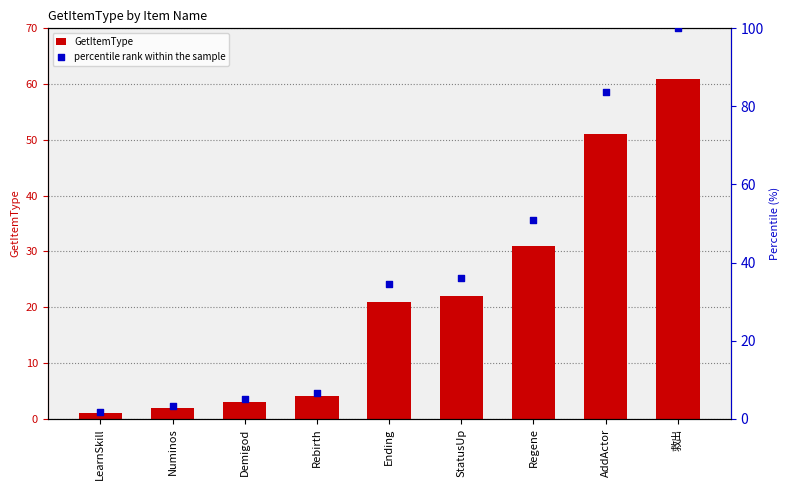

Which series contains the highest Y value?

percentile rank within the sample